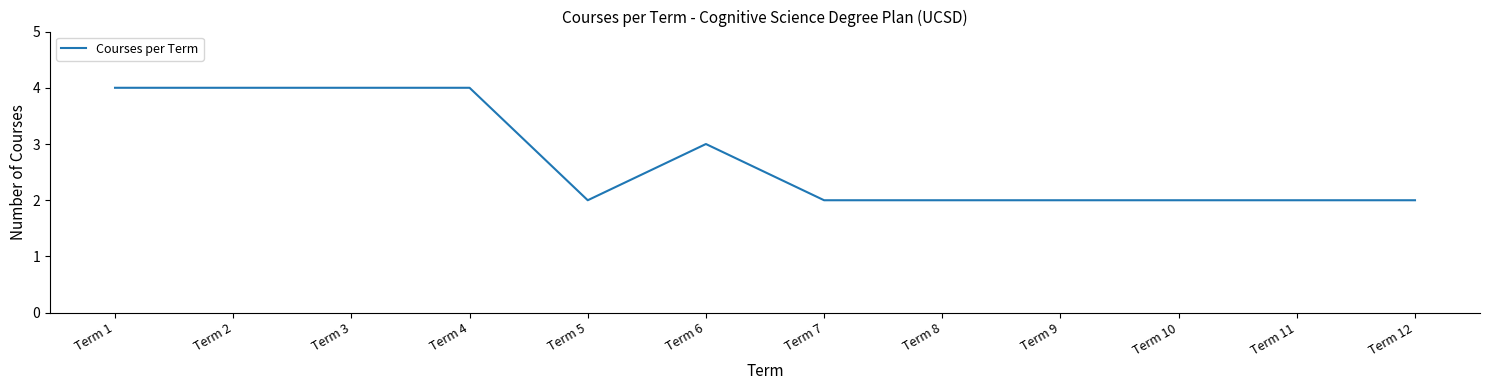

Read the value at Term 11.

2